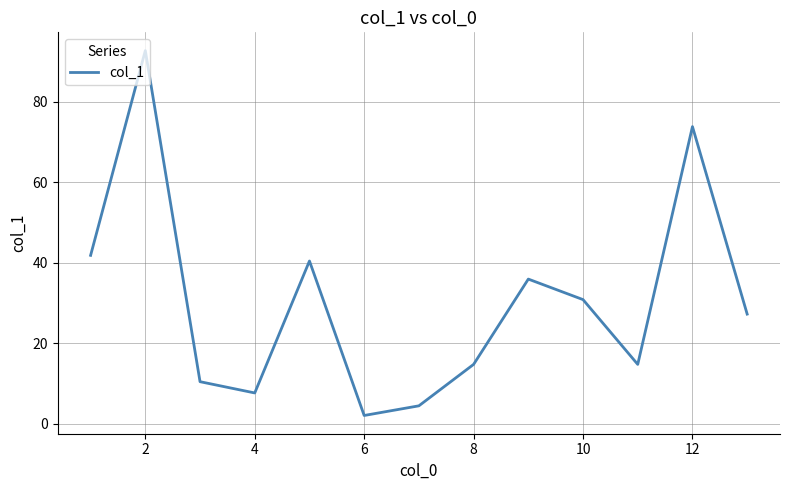

What is the difference between the maximum and minimum values?

90.7